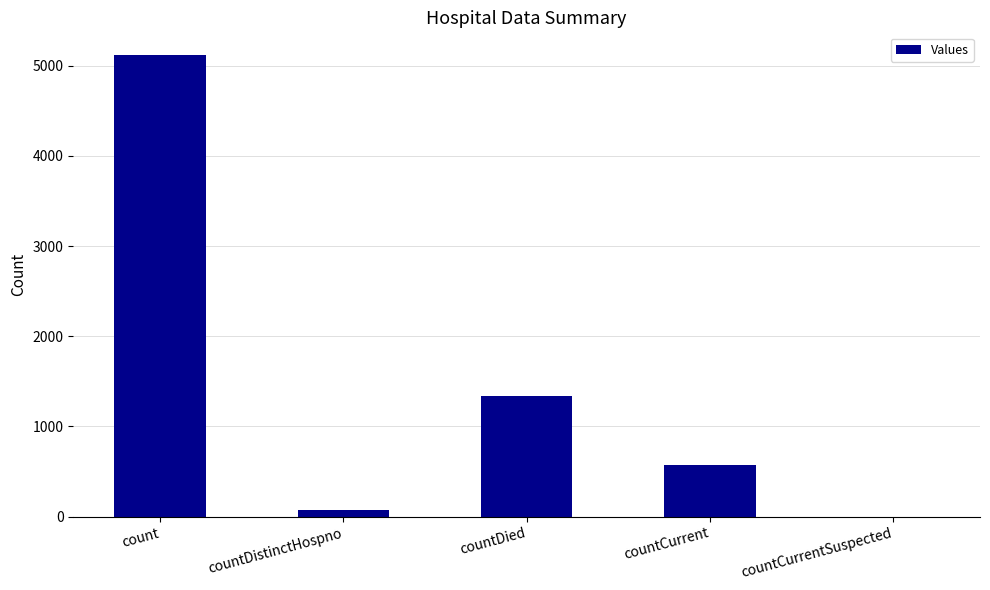

At which label is the value closest to 2558?

countDied